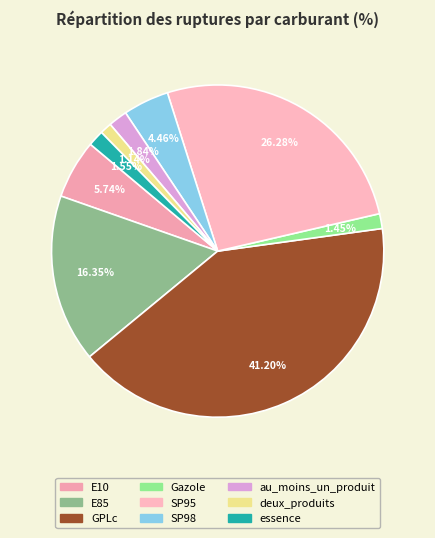

What is the smallest slice in the pie chart?

deux_produits